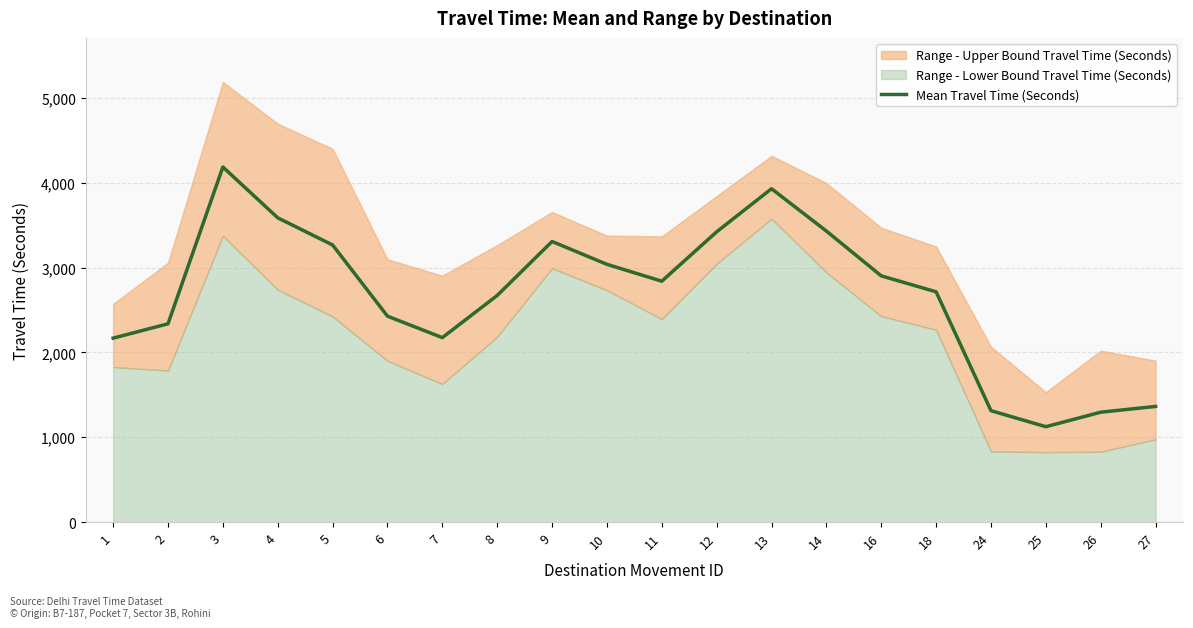

How many values are below 2839?

10